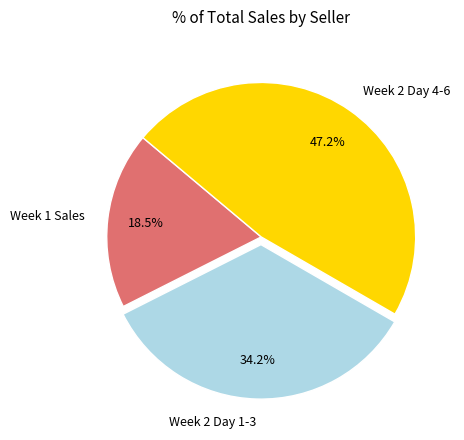

Does Week 2 Day 4-6 account for over 50% of the chart?

No